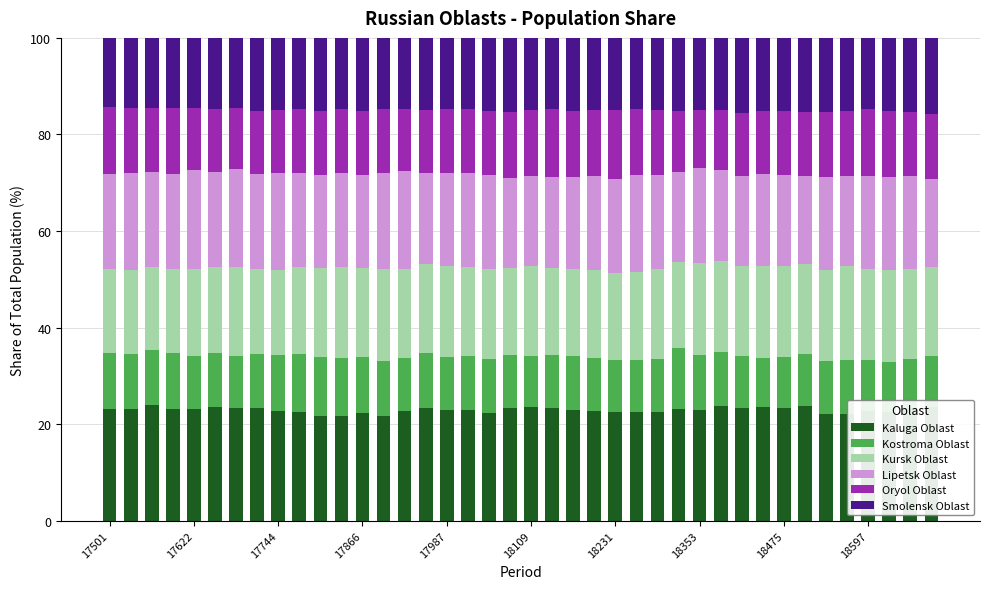

What is the maximum value for Kaluga Oblast?

24.0